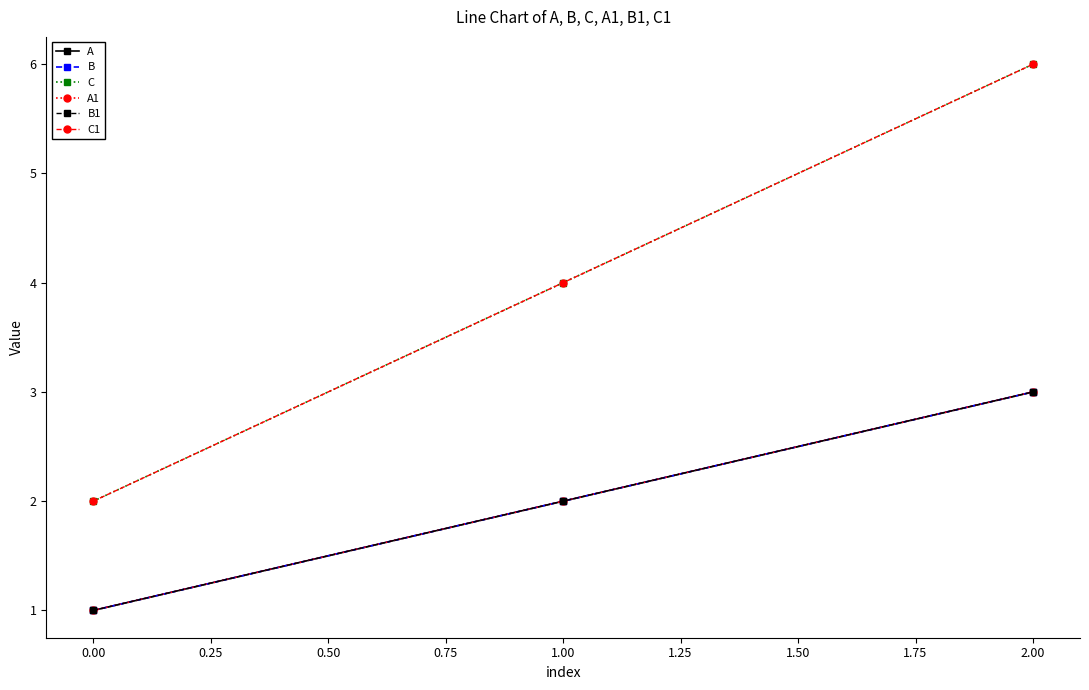

Which series has the largest range (max minus min)?

C